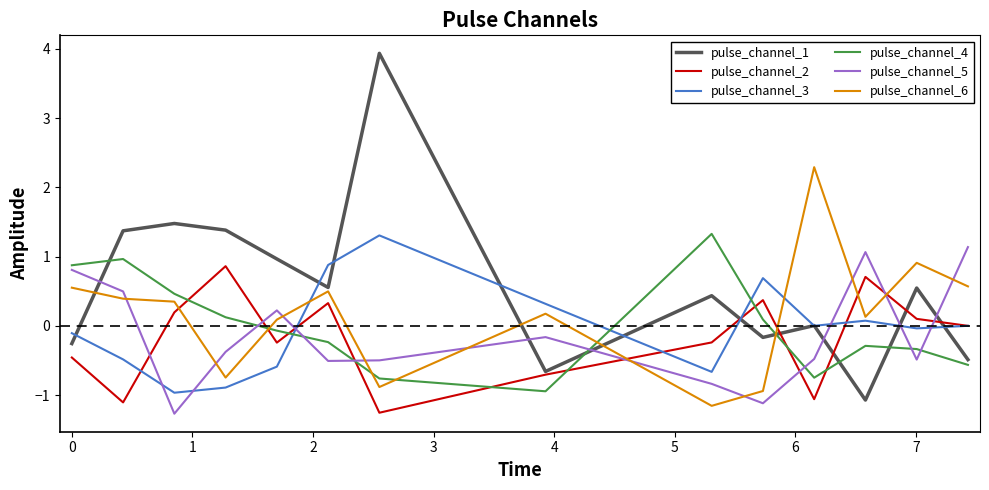

How many positive values does the pulse_channel_5 series have?

5